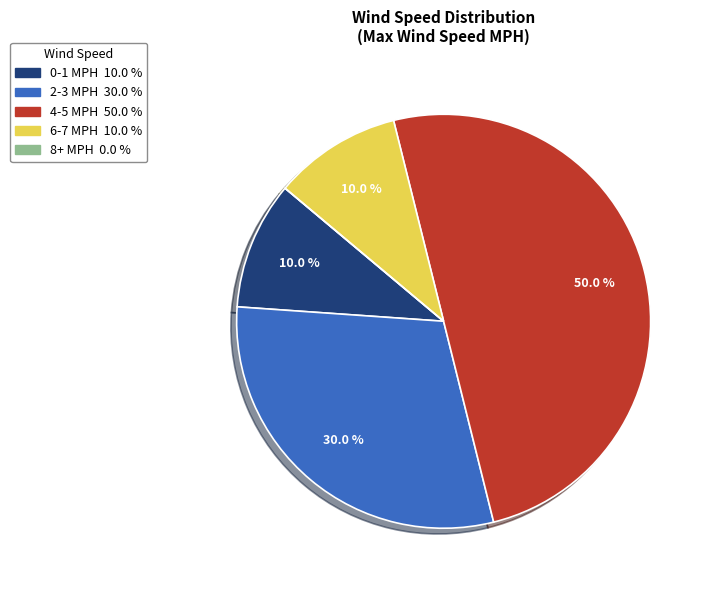

To the nearest percent, what is the average slice percentage?

20%